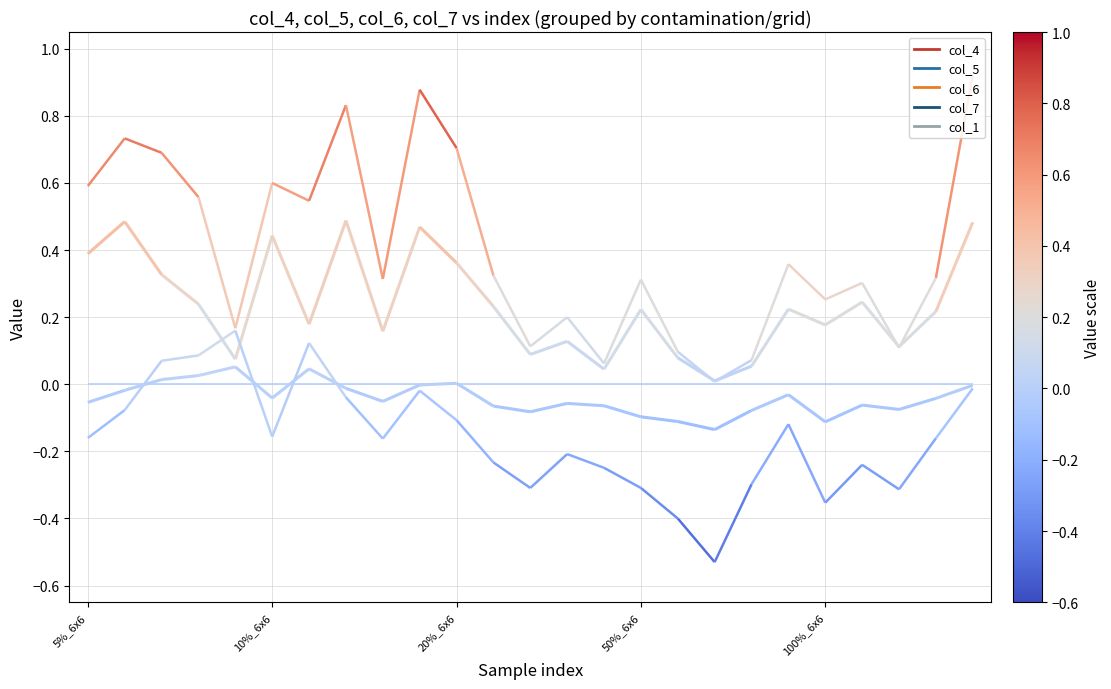

At which label does col_5 reach its minimum?

50%_10x10